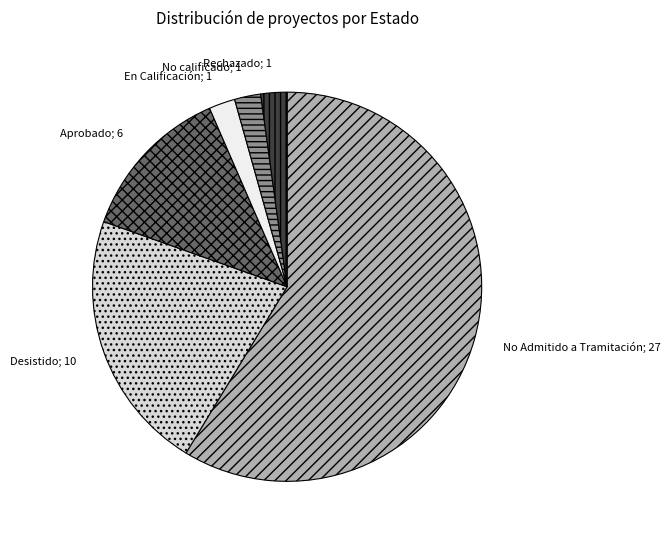

Does any single category account for the majority?

Yes